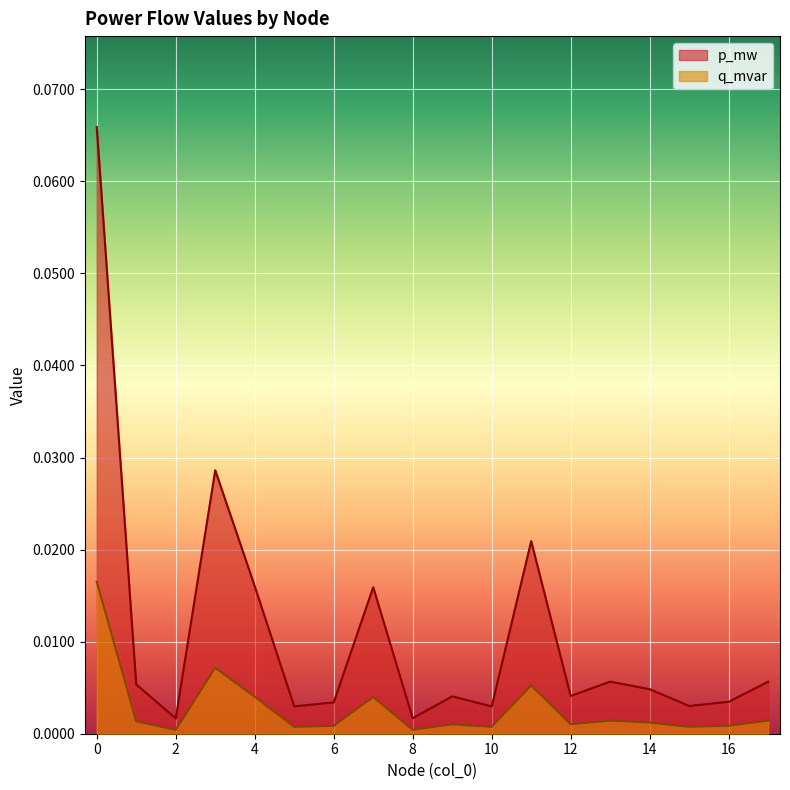

What is the maximum value for p_mw?

0.1